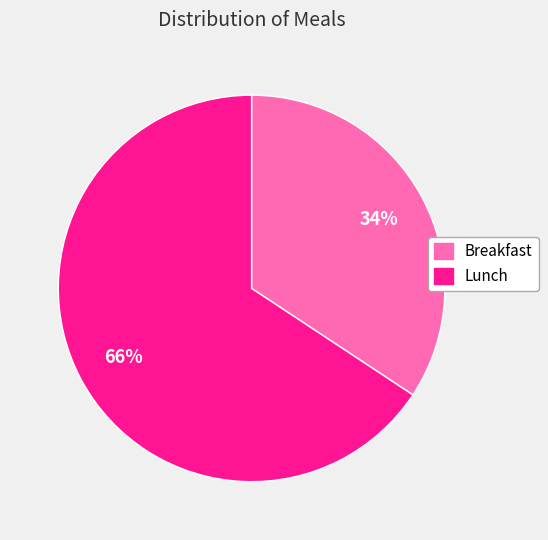

What is the smallest slice in the pie chart?

Breakfast